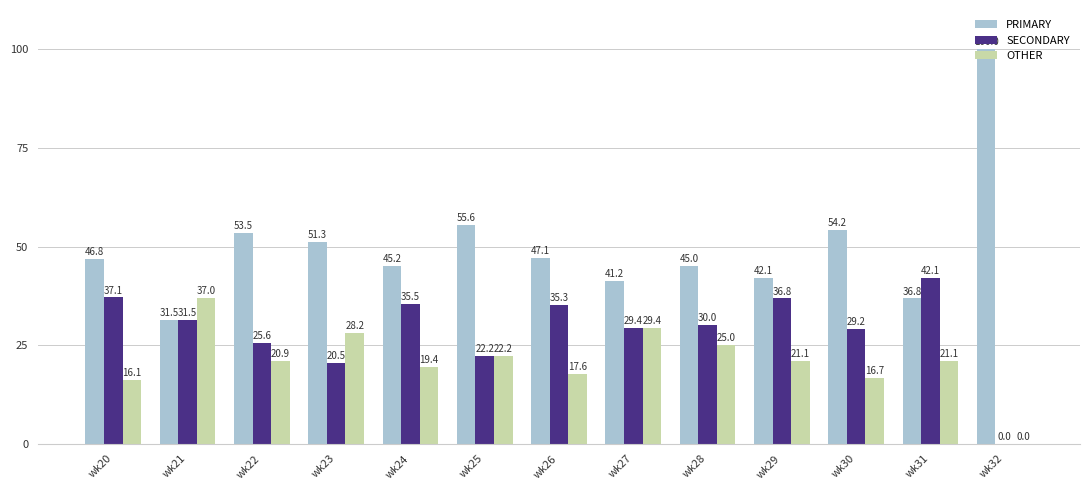

What is the approximate value of PRIMARY at wk29?

42.1